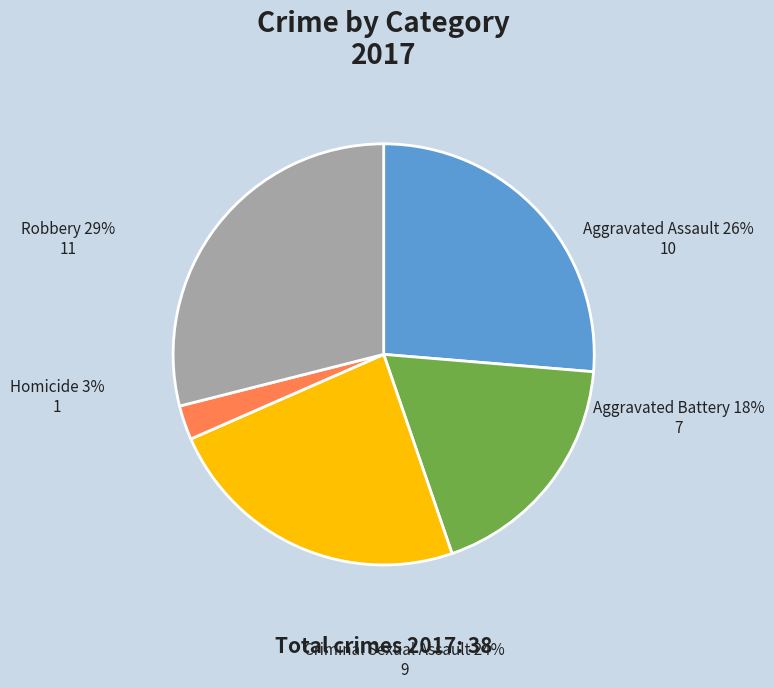

Count the number of slices in the pie.

5